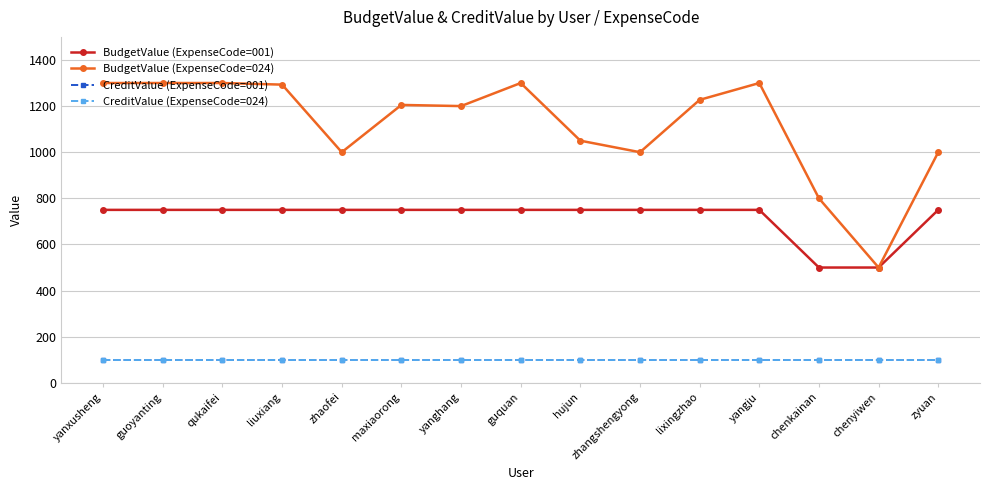

Reading right to left, list all the values displayed in this chart.

BudgetValue (ExpenseCode=001): 750	500	500	750	750	750	750	750	750	750	750	750	750	750	750
BudgetValue (ExpenseCode=024): 1000	500	800	1300	1227	1000	1050	1300	1200	1205	1000	1293	1300	1300	1300
CreditValue (ExpenseCode=001): 100	100	100	100	100	100	100	100	100	100	100	100	100	100	100
CreditValue (ExpenseCode=024): 100	100	100	100	100	100	100	100	100	100	100	100	100	100	100